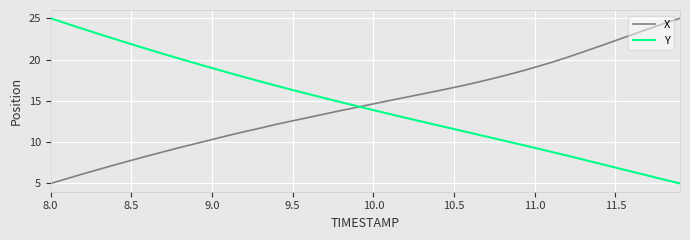

What is the greatest value displayed?

25.0